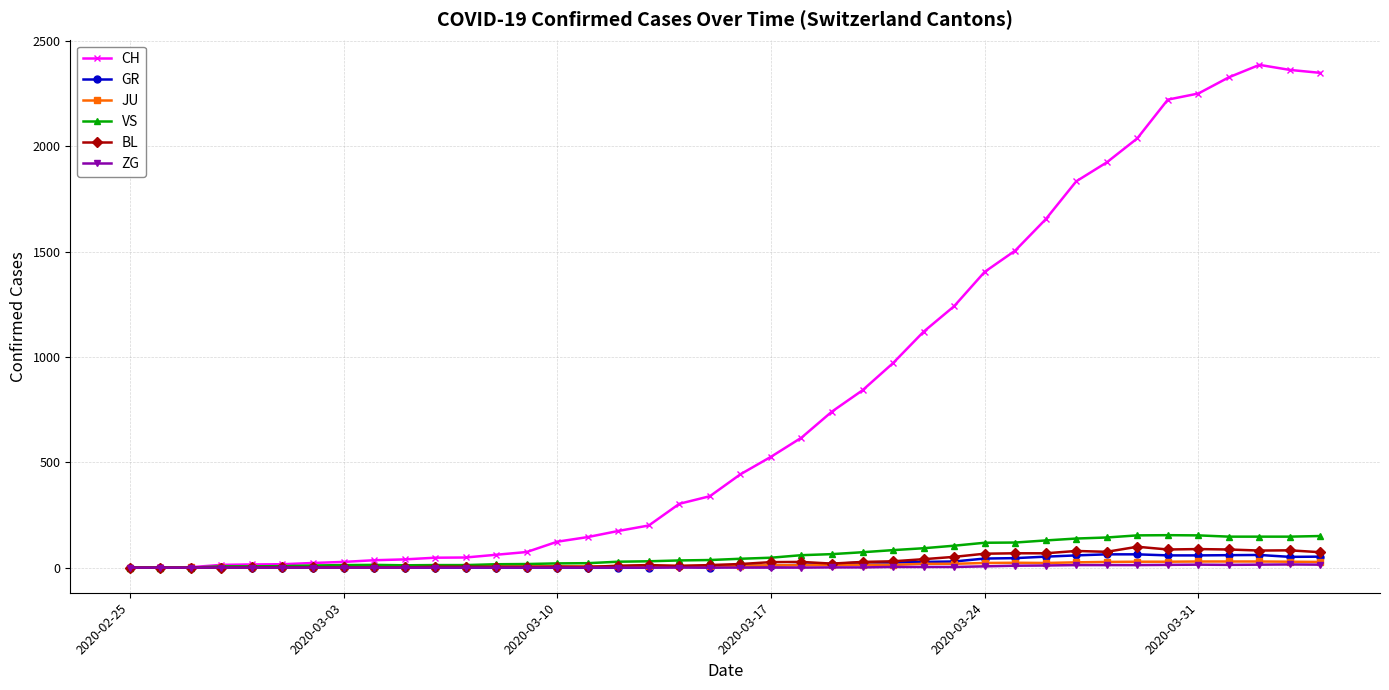

Which series has the widest spread of values?

CH